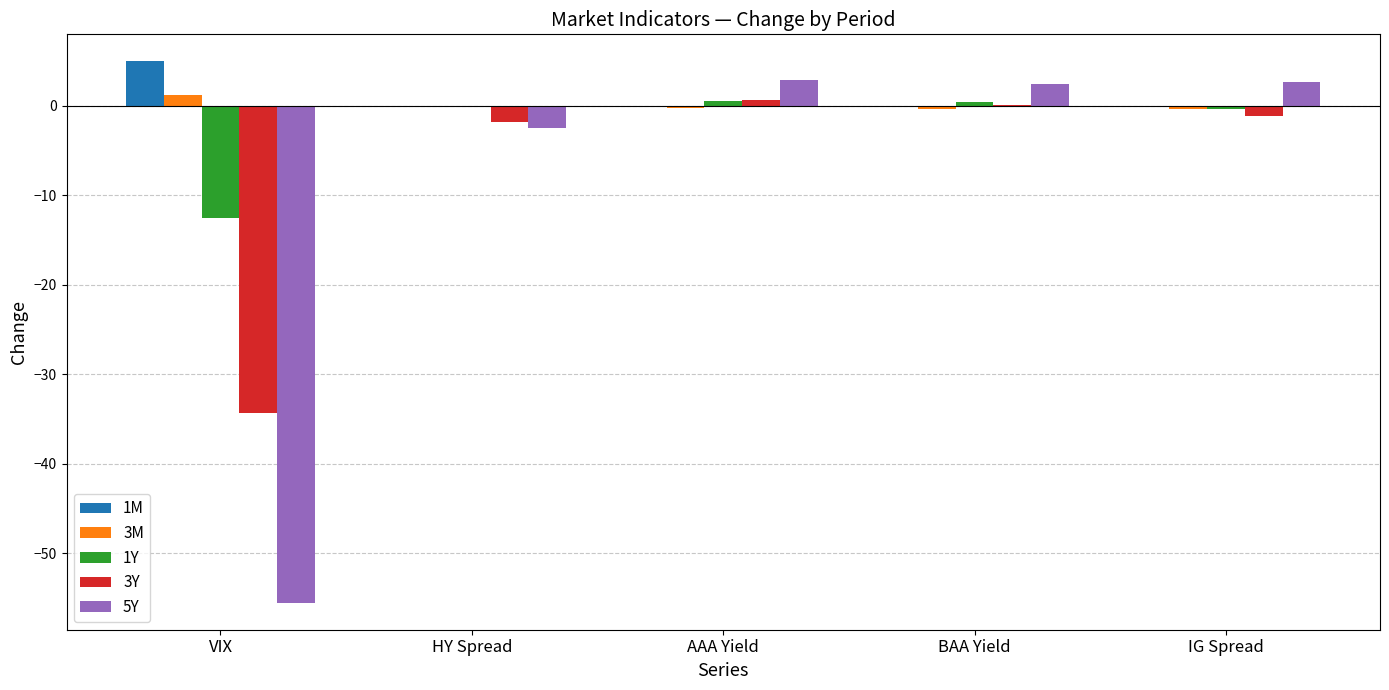

How many categories are shown in the chart?

5